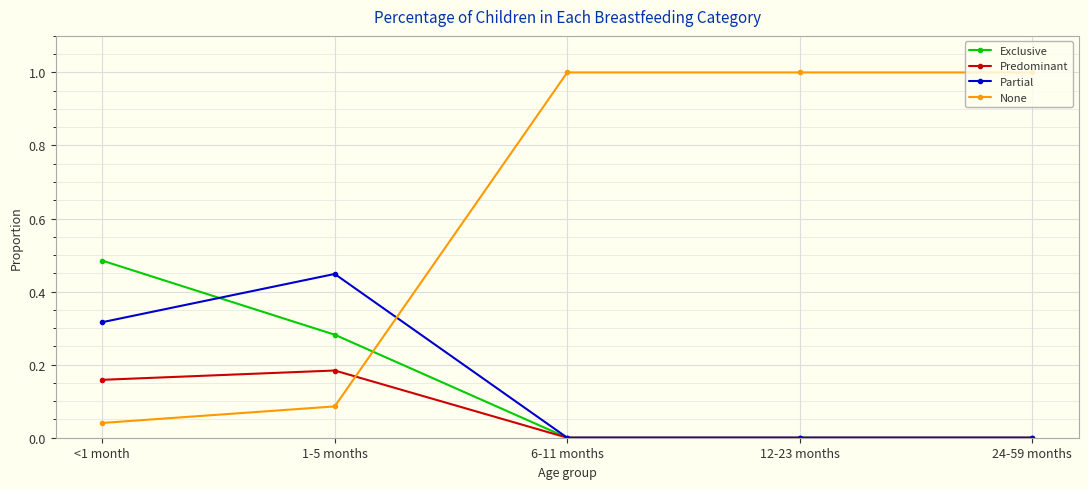

What is the label of the 3rd point from the right?

6-11 months